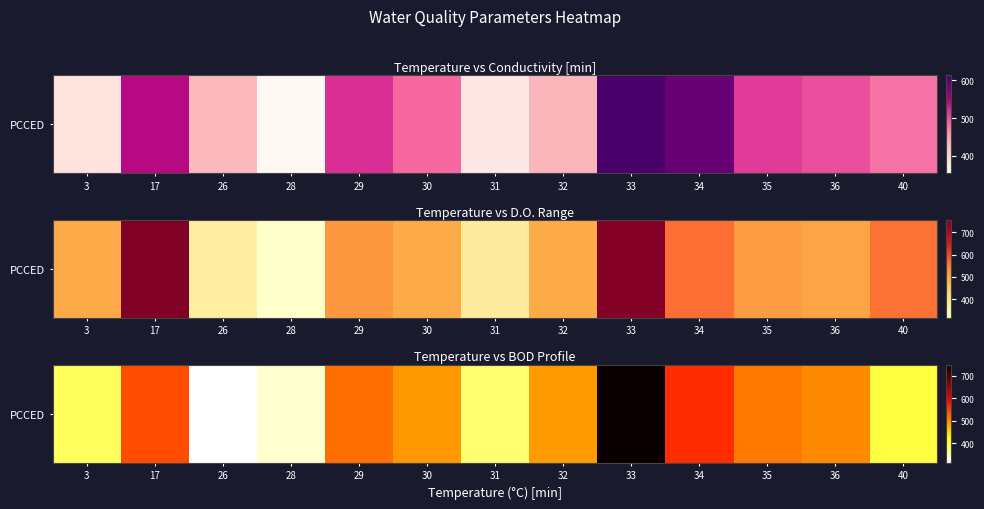

Rank the categories by value from lowest to highest.

26, 28, 31, 3, 40, 32, 30, 36, 35, 29, 17, 34, 33